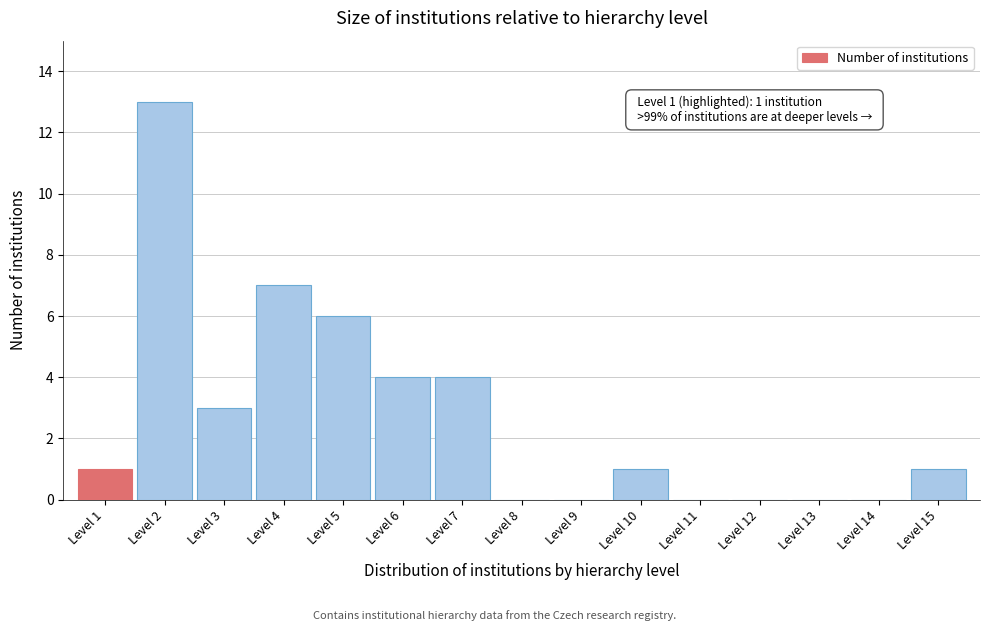

Reading left to right, list all the values displayed in this chart.

Level 1=1	Level 2=13	Level 3=3	Level 4=7	Level 5=6	Level 6=4	Level 7=4	Level 8=0	Level 9=0	Level 10=1	Level 11=0	Level 12=0	Level 13=0	Level 14=0	Level 15=1